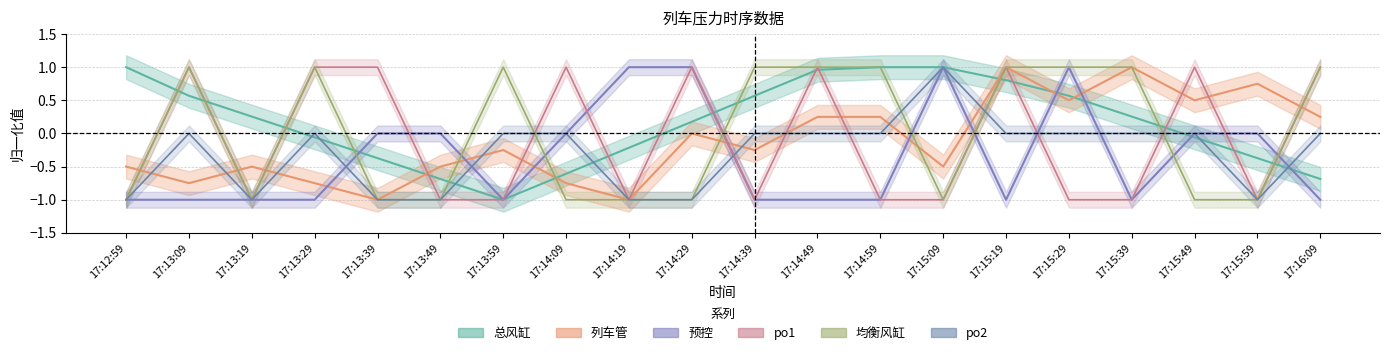

After their last crossing, which series has the higher values: 均衡风缸 or 预控?

均衡风缸